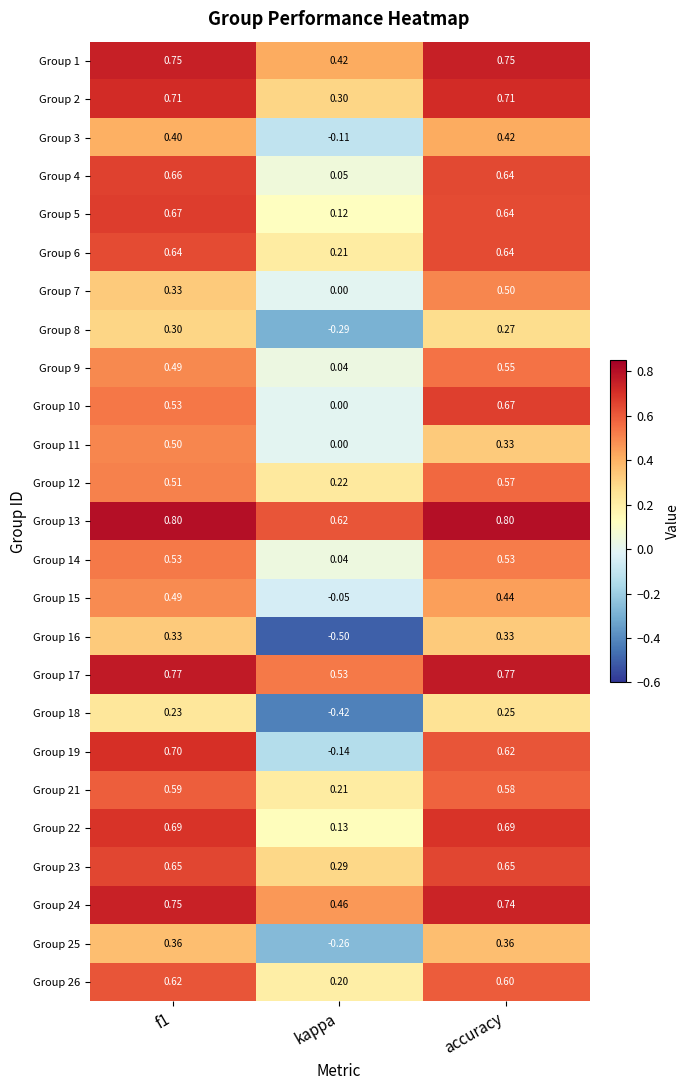

At which label is Group 24 closest to 0?

kappa